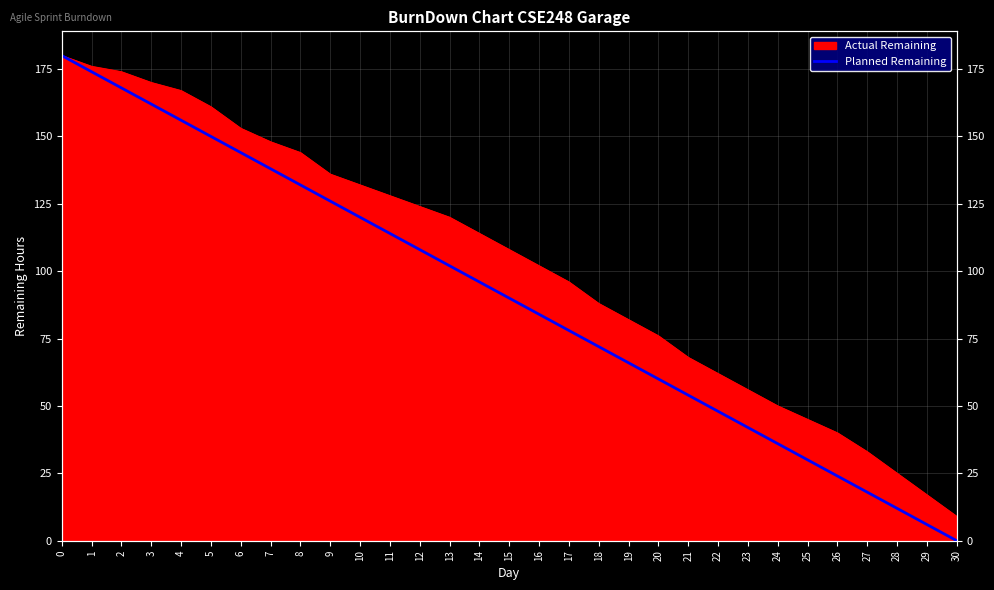

How many positive values are there?

30